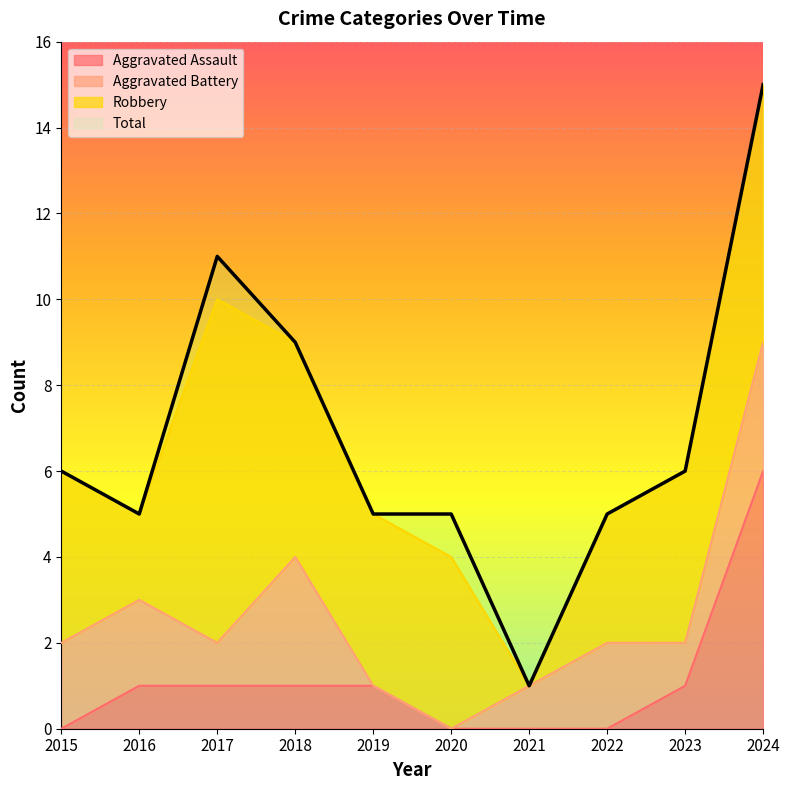

In Total, how many points are lower than both neighbors (excluding endpoints)?

2